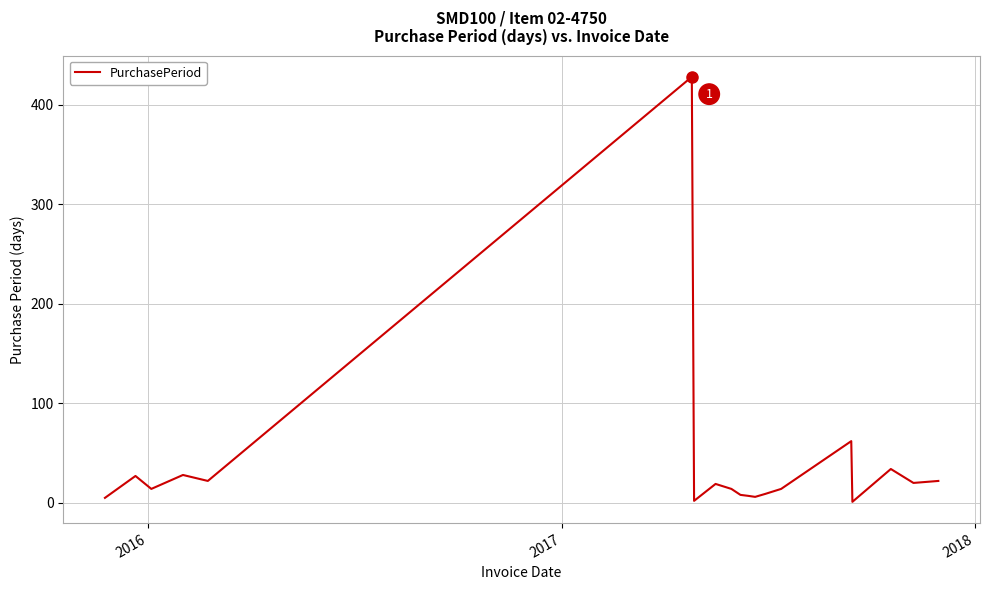

What is the difference between the maximum and minimum values?

427